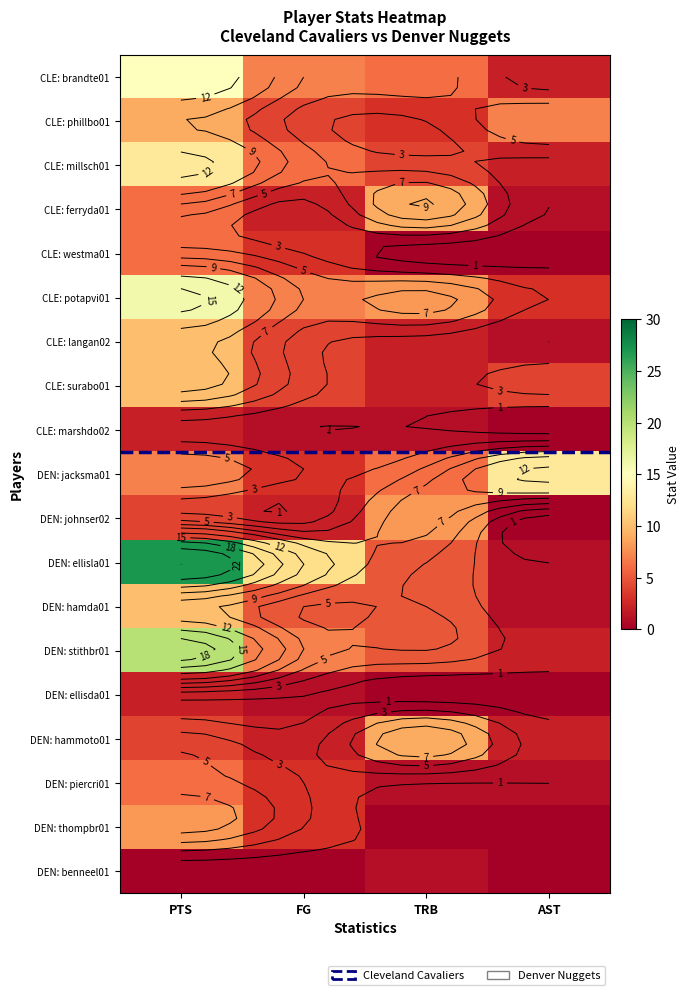

Rank the series at TRB from lowest to highest value.

CLE: westma01, DEN: ellisda01, DEN: thompbr01, CLE: marshdo02, DEN: piercri01, DEN: benneel01, CLE: langan02, CLE: surabo01, CLE: phillbo01, CLE: millsch01, DEN: ellisla01, DEN: hamda01, DEN: stithbr01, CLE: brandte01, DEN: jacksma01, CLE: potapvi01, DEN: johnser02, CLE: ferryda01, DEN: hammoto01